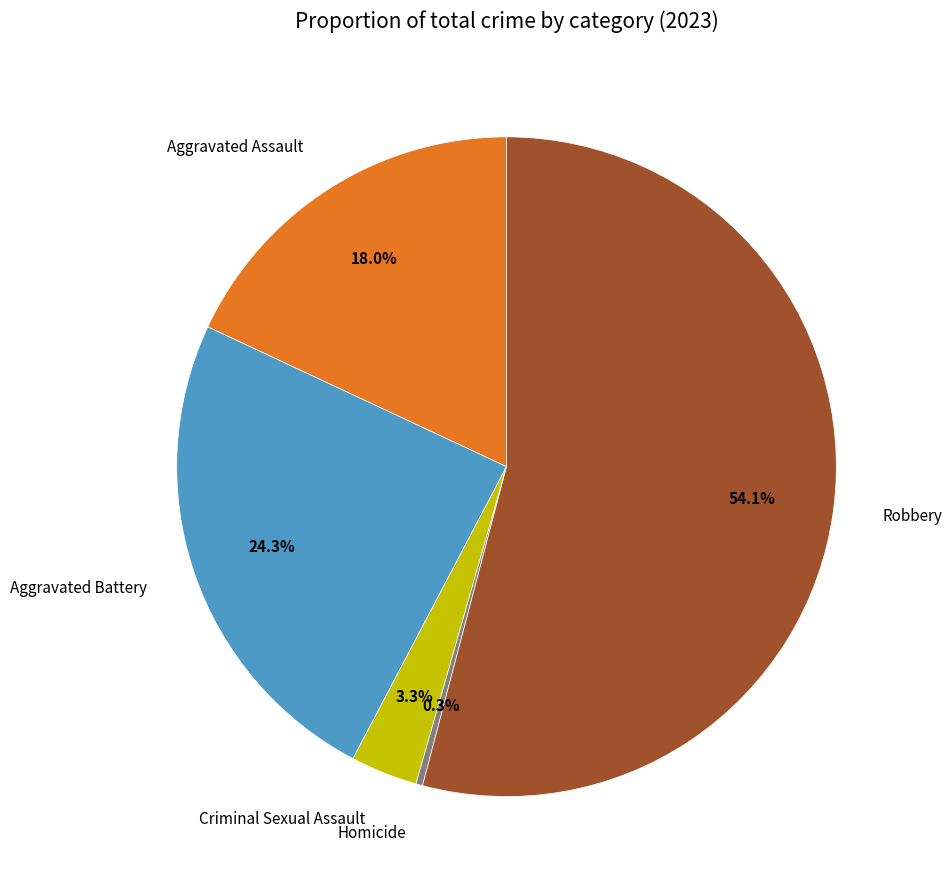

True or false: Homicide accounts for 0% of the total.

True